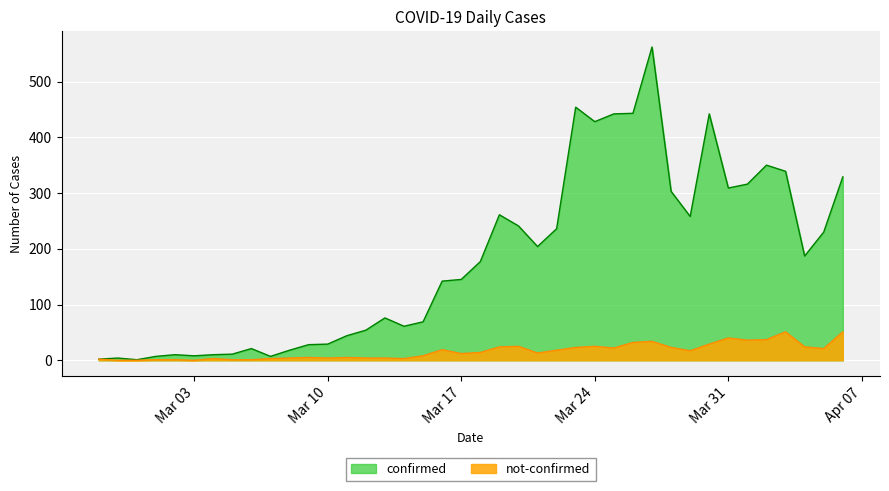

In confirmed, how many points are higher than both neighbors (excluding endpoints)?

9